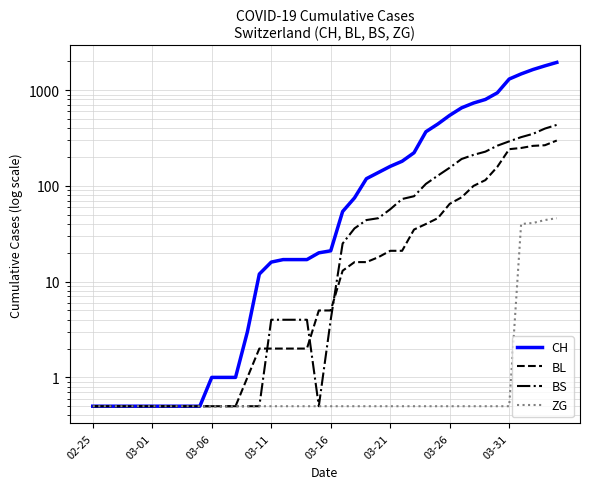

The CH series shows 800.0 at 33. True or false?

True